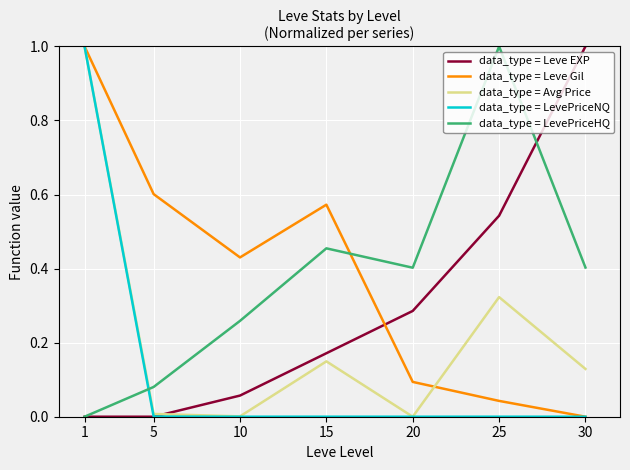

The value of data_type = LevePriceHQ at 5 is 0.1. True or false?

True